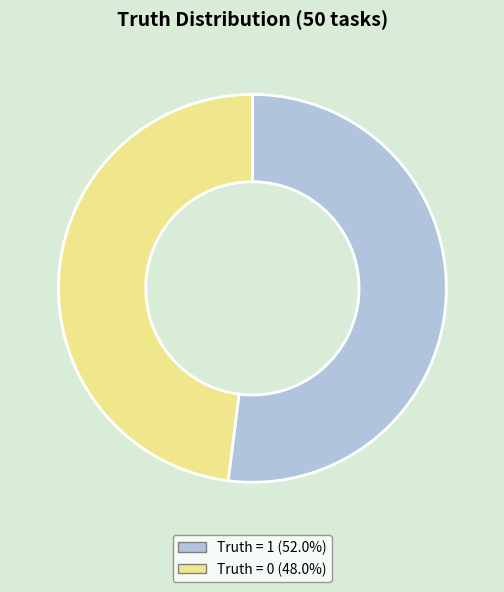

How many segments does this pie chart have?

2